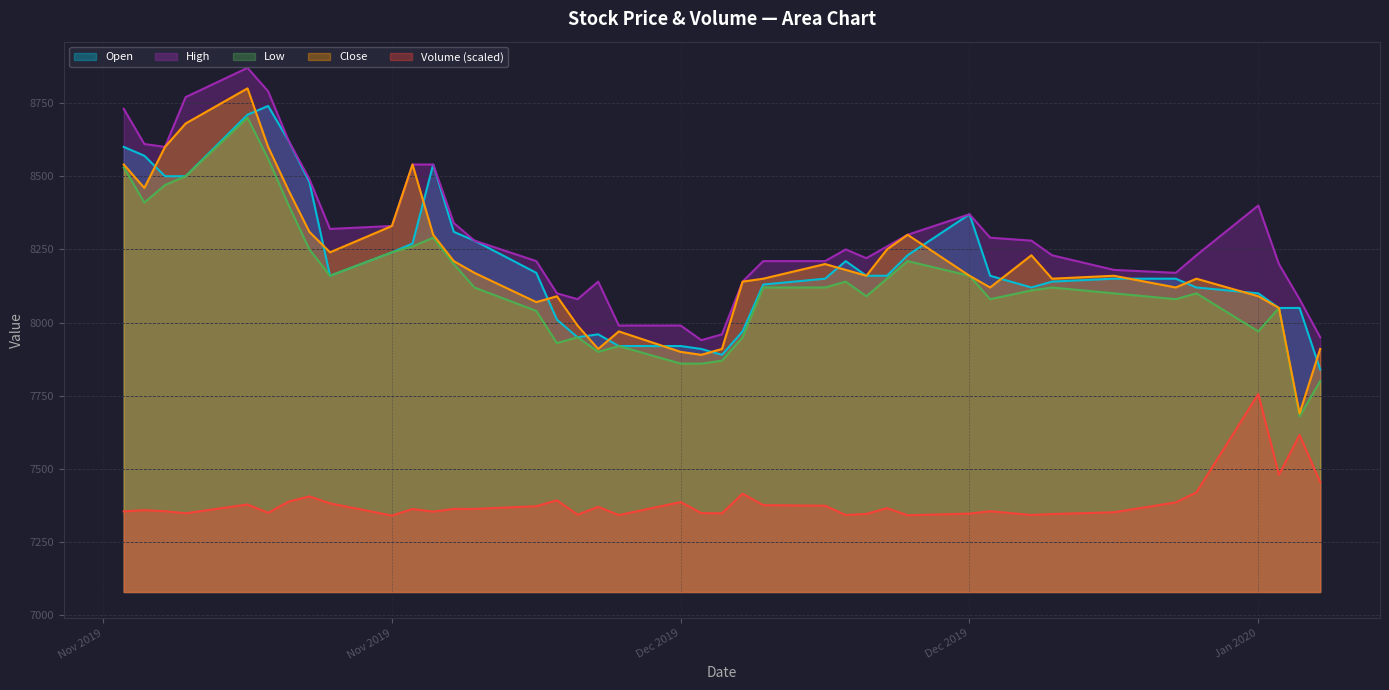

At which category is the sum across all series the highest?

2019-11-18